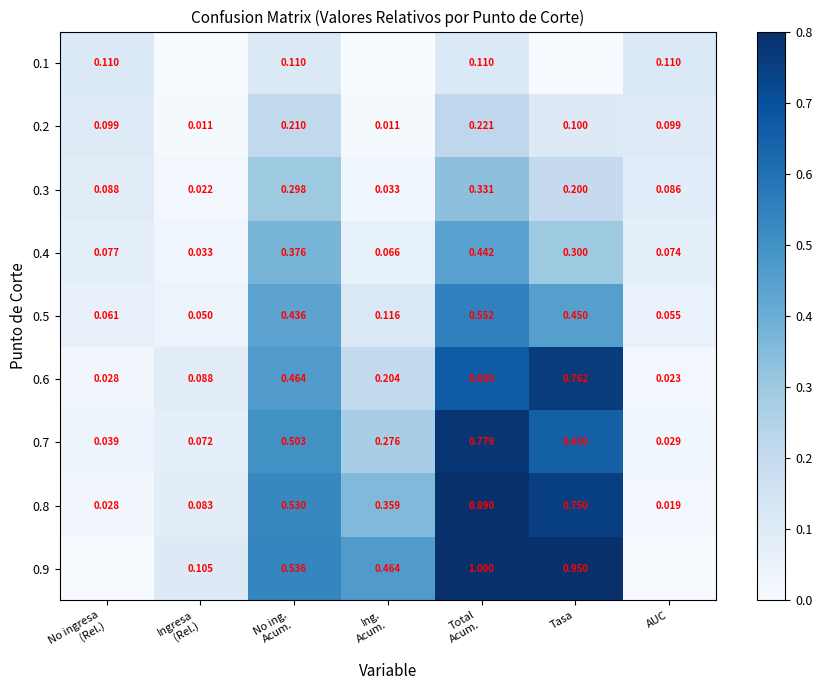

The value of 0.4 at Total Acum. is 0.8. True or false?

False